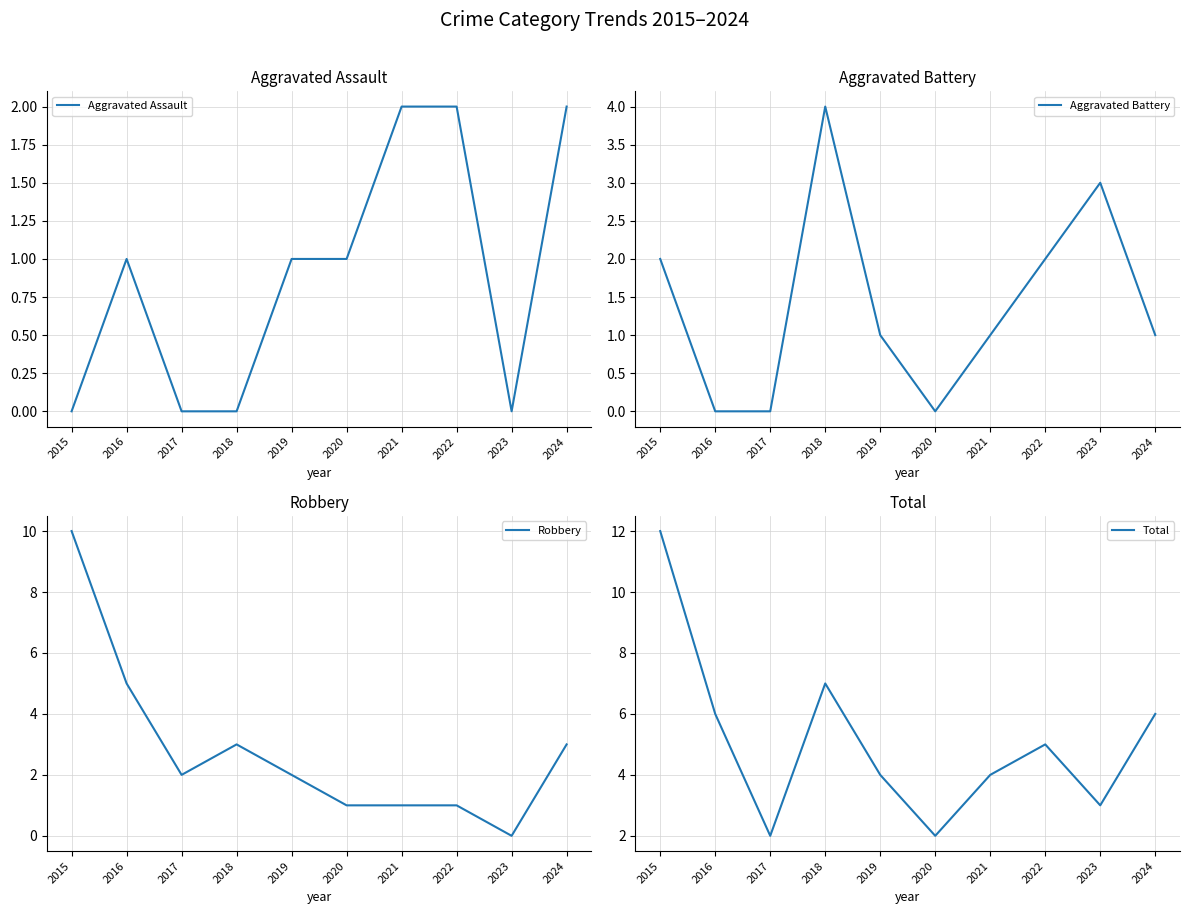

Rank the categories by Robbery value from highest to lowest.

2015, 2016, 2018, 2024, 2017, 2019, 2020, 2021, 2022, 2023